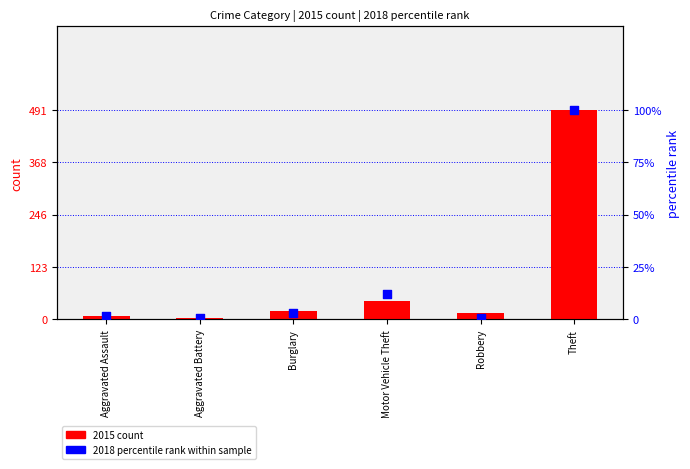

Which series has the largest total across all categories?

2015 count